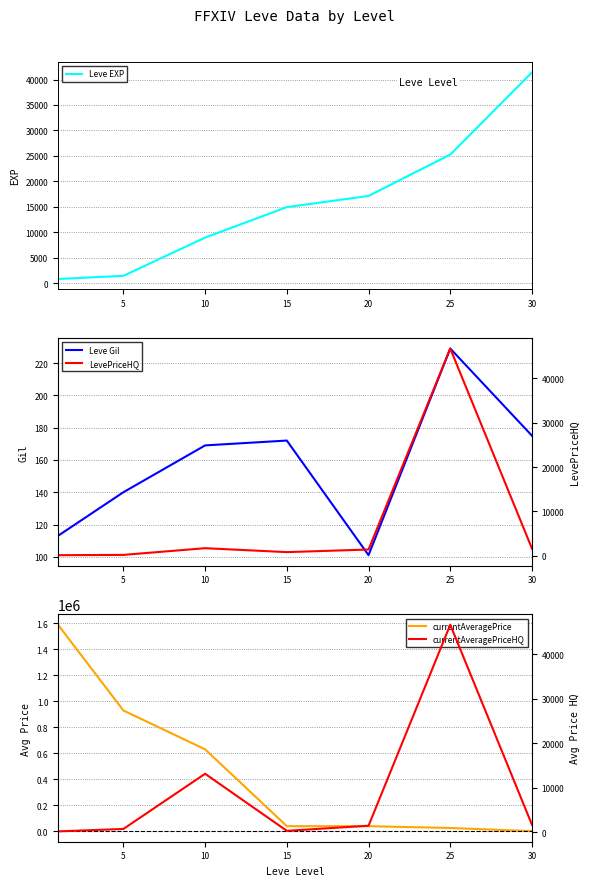

Is it true that Leve EXP equals 17120.0 at 20?

True